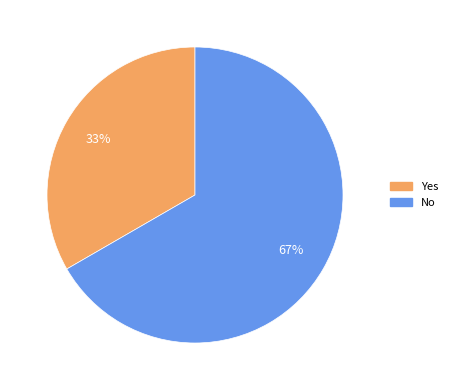

Is it true that Yes is 33% of the pie?

True